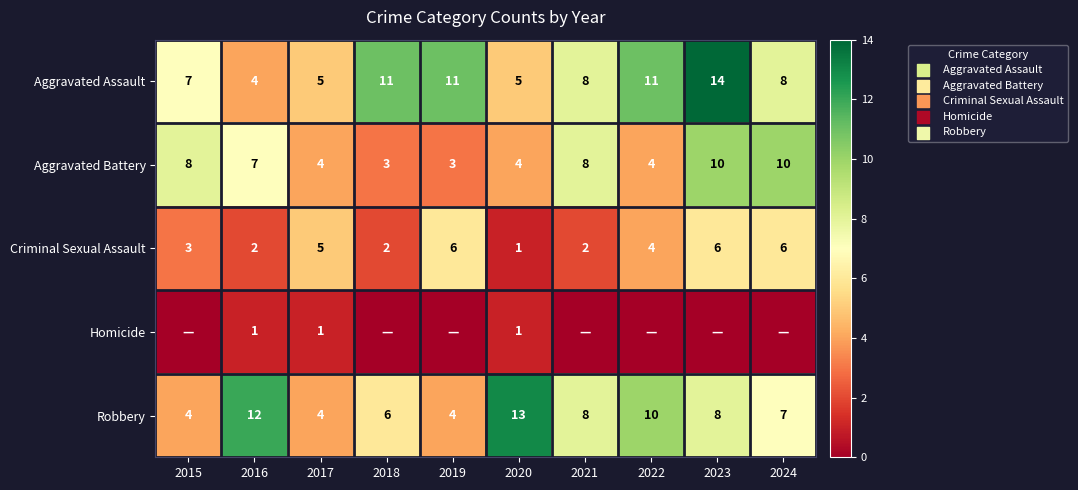

What is the spread (max minus min) of values at 2020?

12